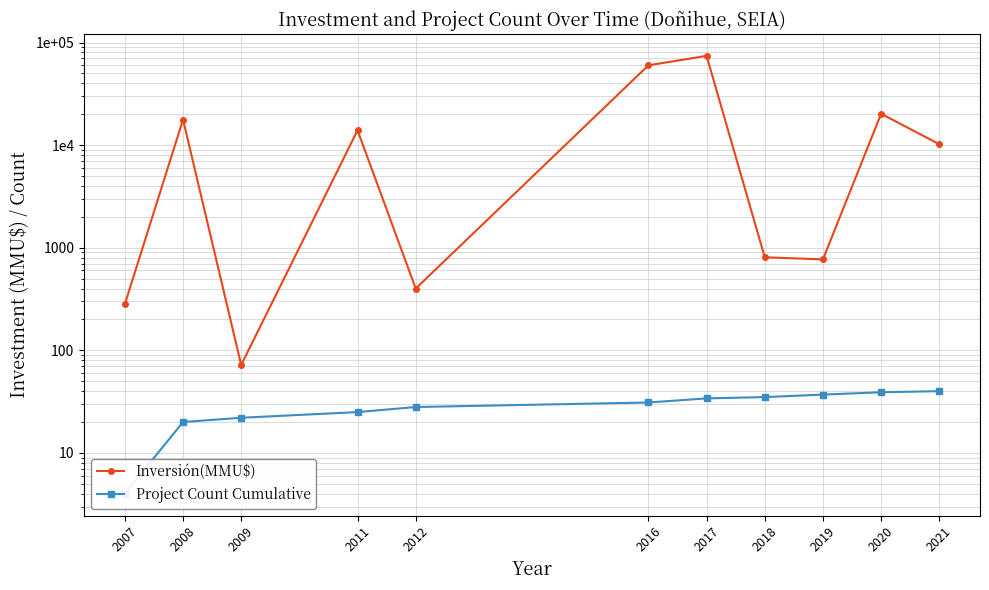

True or false: Project Count Cumulative and Inversión(MMU$) intersect in this chart.

False